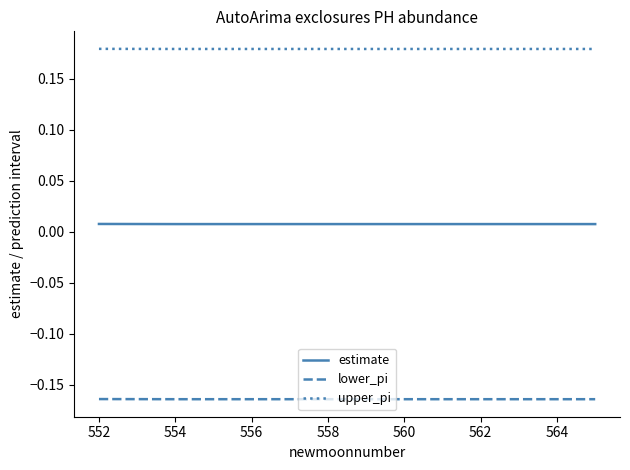

True or false: upper_pi and lower_pi cross at least once.

False